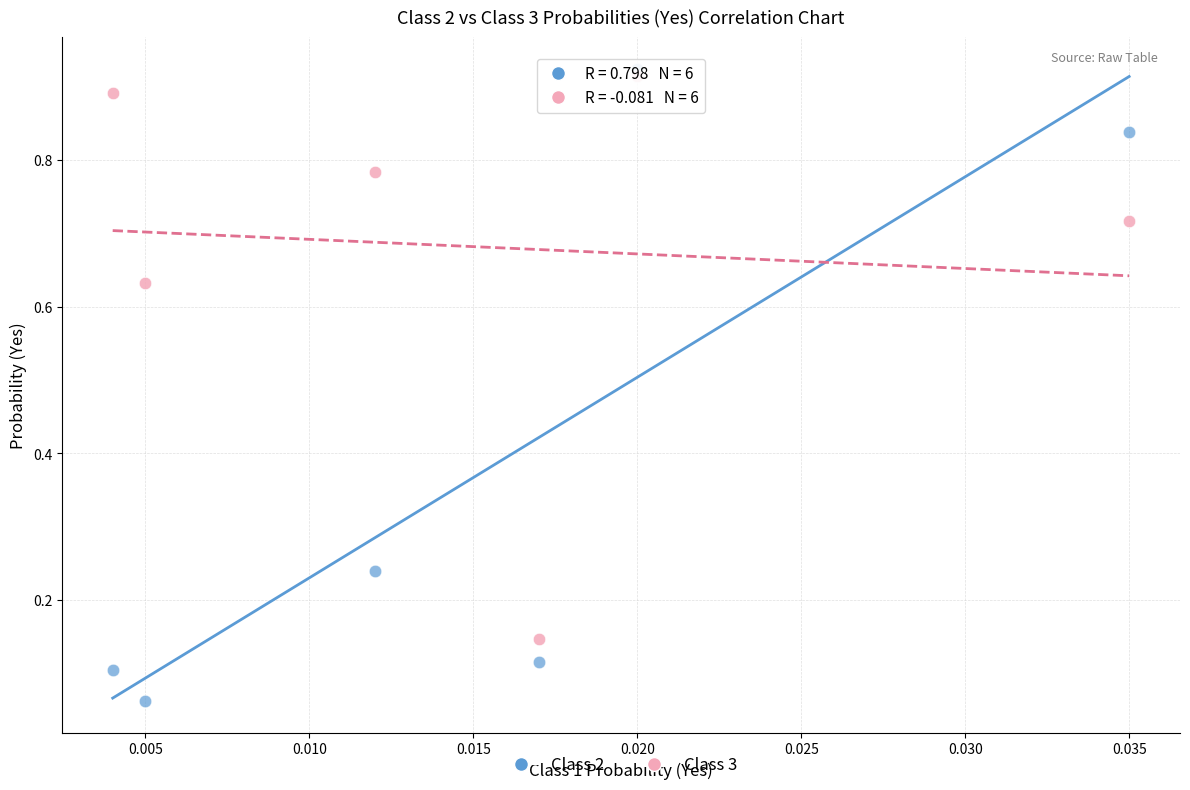

Which series contains the lowest Y value?

Class 2